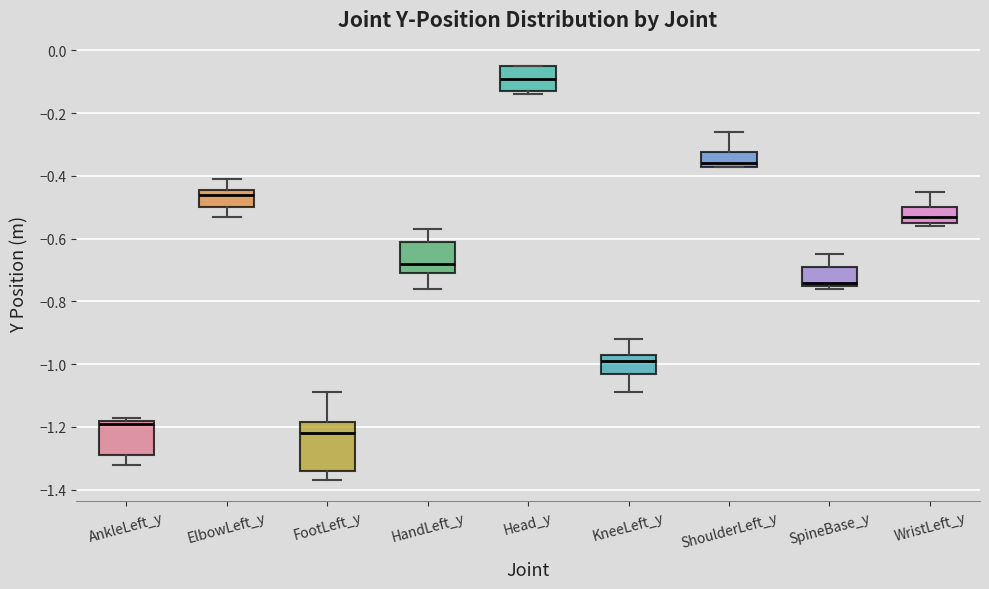

Which box is the tallest, from its lower edge to its upper edge?

FootLeft_y